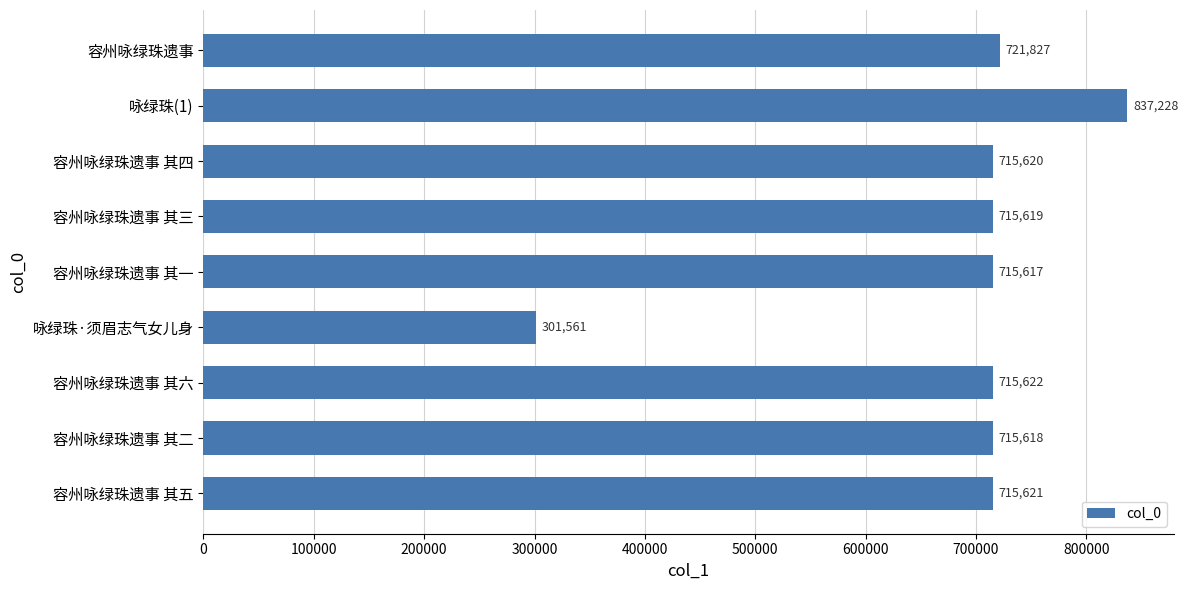

Reading top to bottom, extract all data points from this chart.

容州咏绿珠遗事=721827	咏绿珠(1)=837228	容州咏绿珠遗事 其四=715620	容州咏绿珠遗事 其三=715619	容州咏绿珠遗事 其一=715617	咏绿珠·须眉志气女儿身=301561	容州咏绿珠遗事 其六=715622	容州咏绿珠遗事 其二=715618	容州咏绿珠遗事 其五=715621